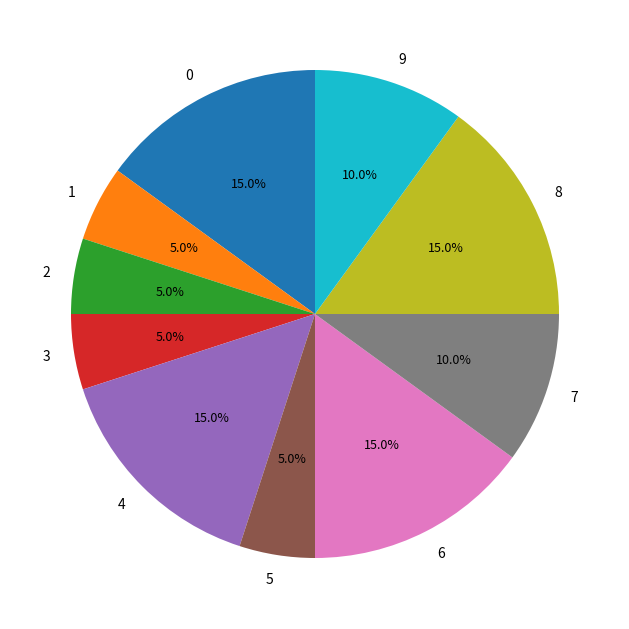

How much of the chart is everything except 5?

95.0%